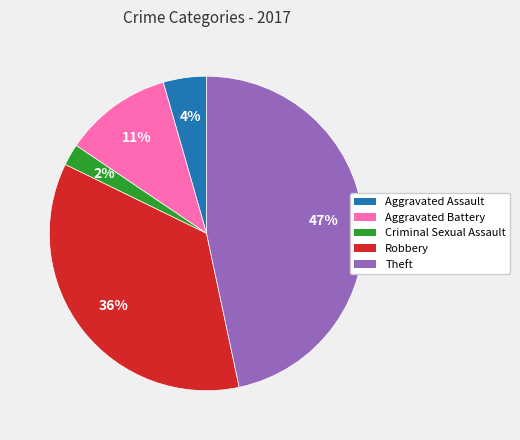

Between Theft and Aggravated Battery, which is larger?

Theft